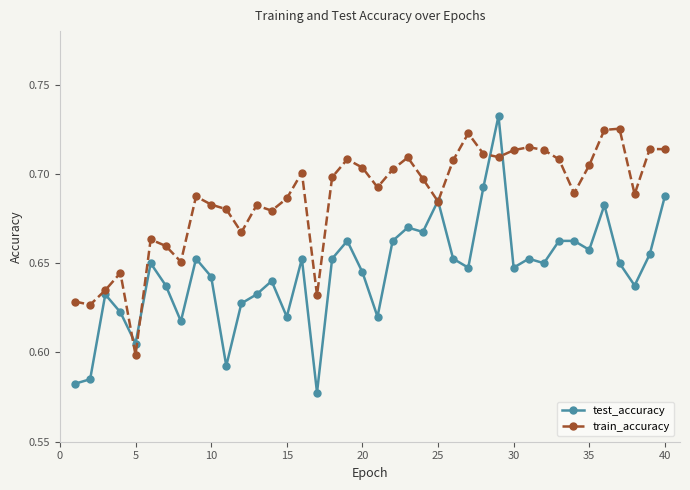

Count the test_accuracy values in the range 0 to 1.

40